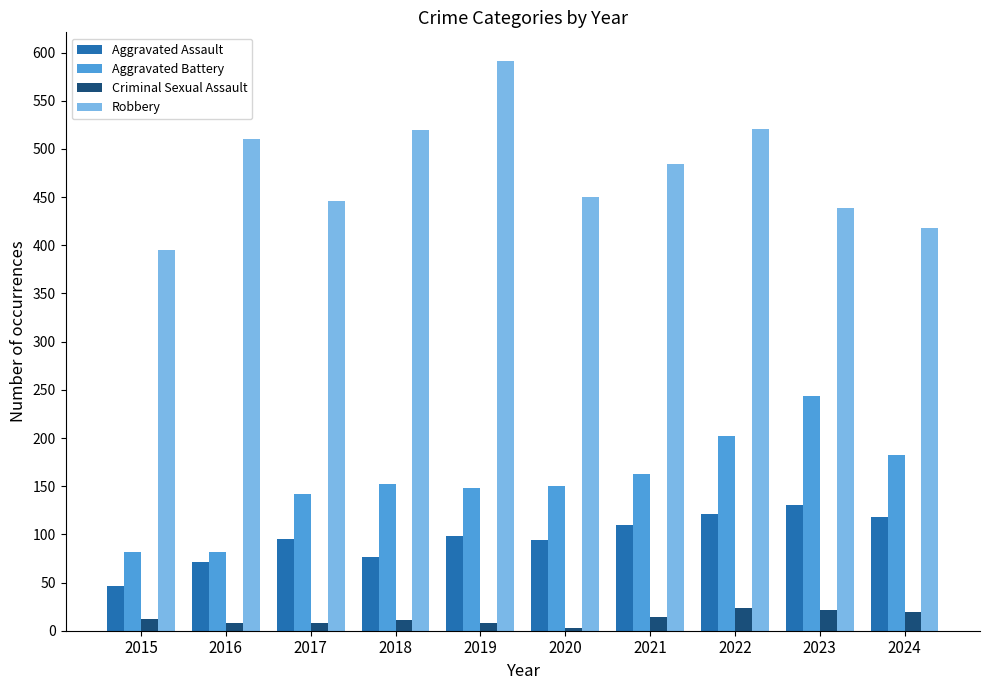

Count the number of categories in the chart.

10